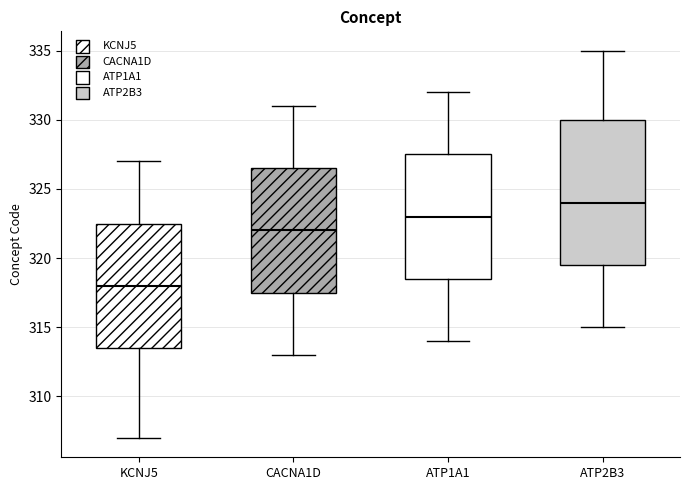

Where is the lower edge of the box for ATP2B3 on the y-axis? The values are not printed on the chart, so give them approximately, as read against the axis.

319.5